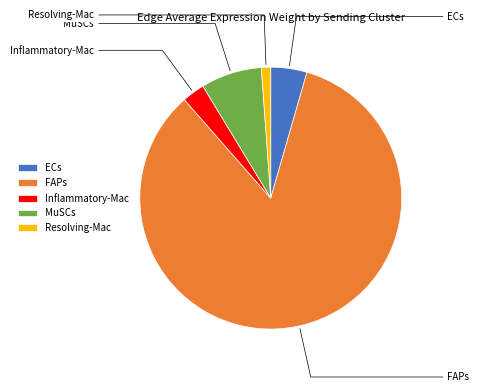

How many segments does this pie chart have?

5